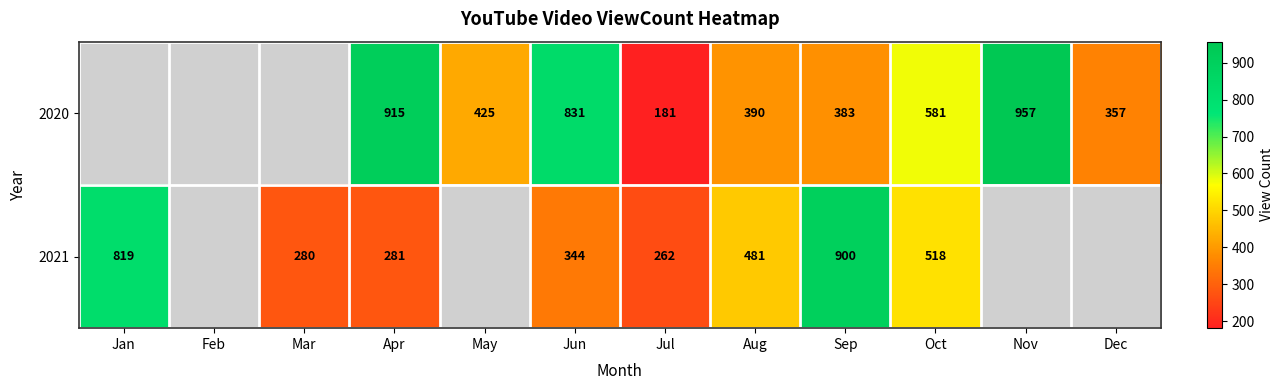

Is the value of 2021 at Apr greater than the value of 2020 at Apr?

No